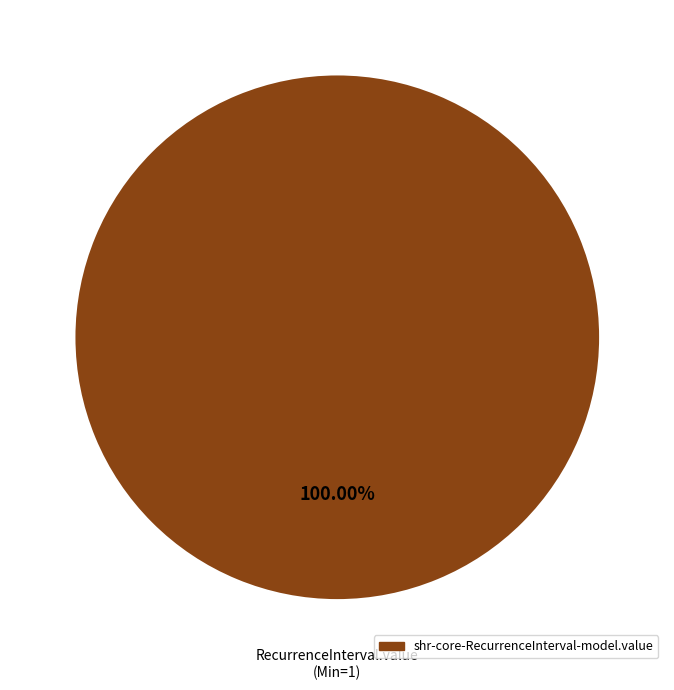

Is there any slice that represents more than half of the pie?

Yes